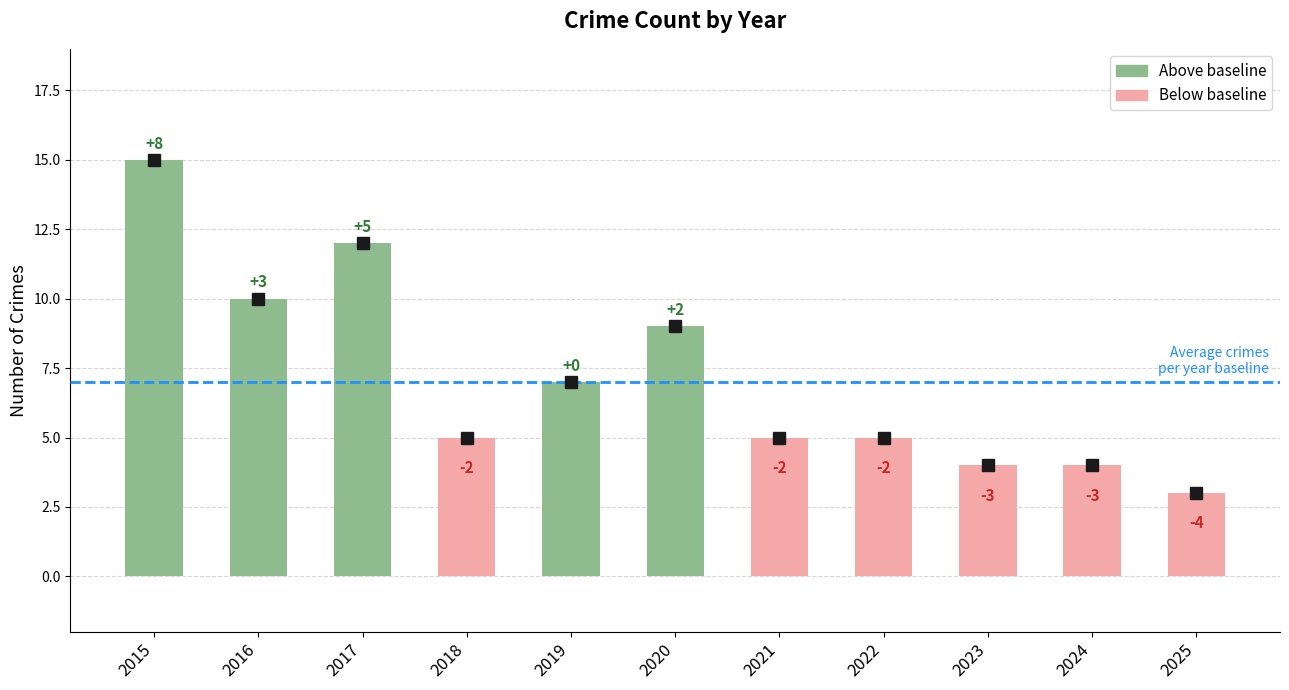

Are the bars horizontal?

No